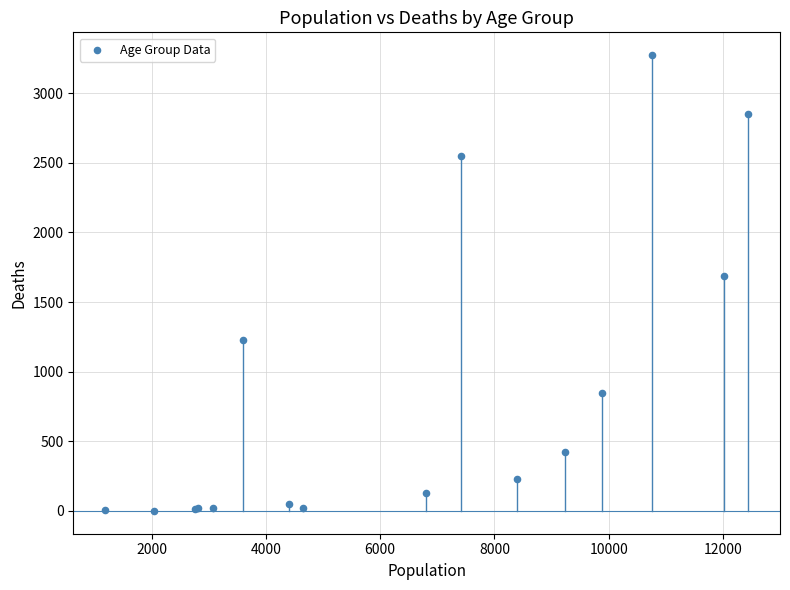

What Y value in the scatter plot is closest to 1638?

1690